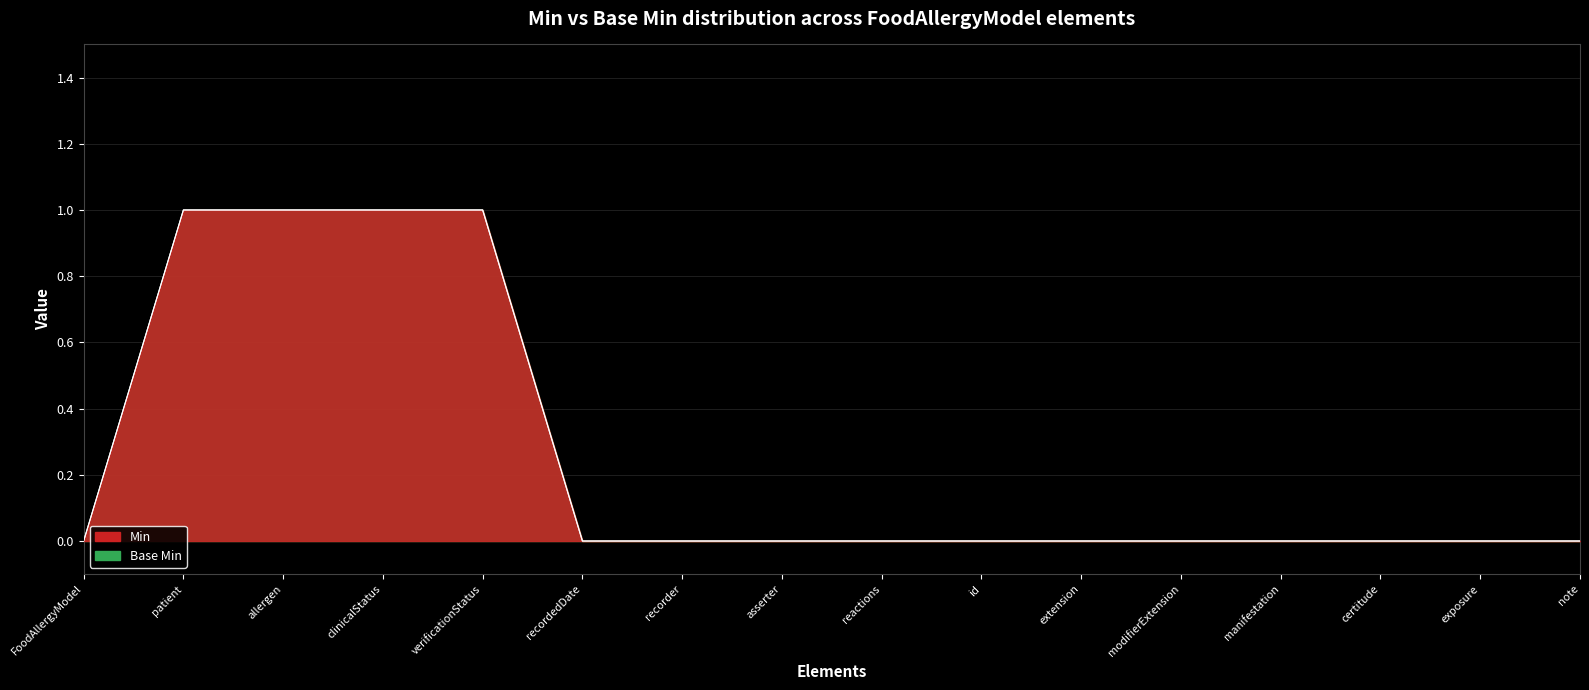

What are all the series names shown in the legend?

Min, Base Min